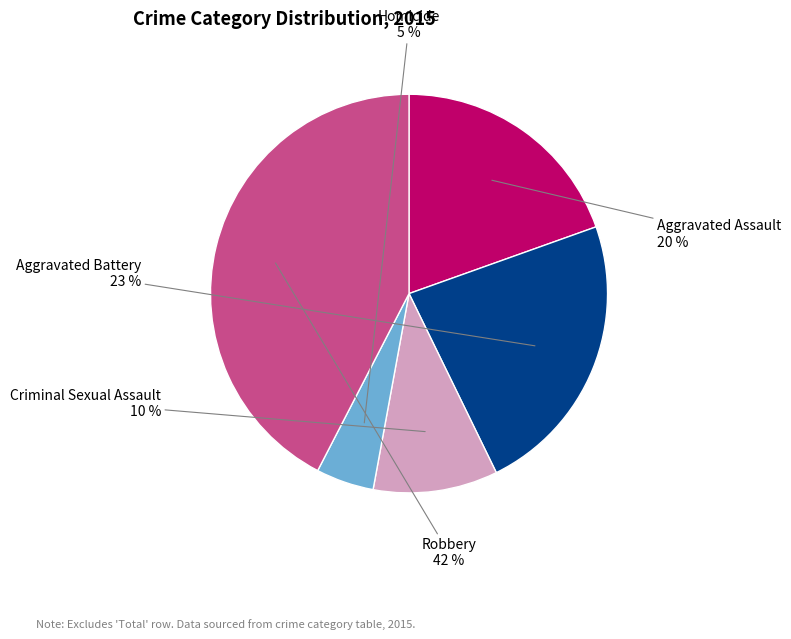

Does any single category account for the majority?

No